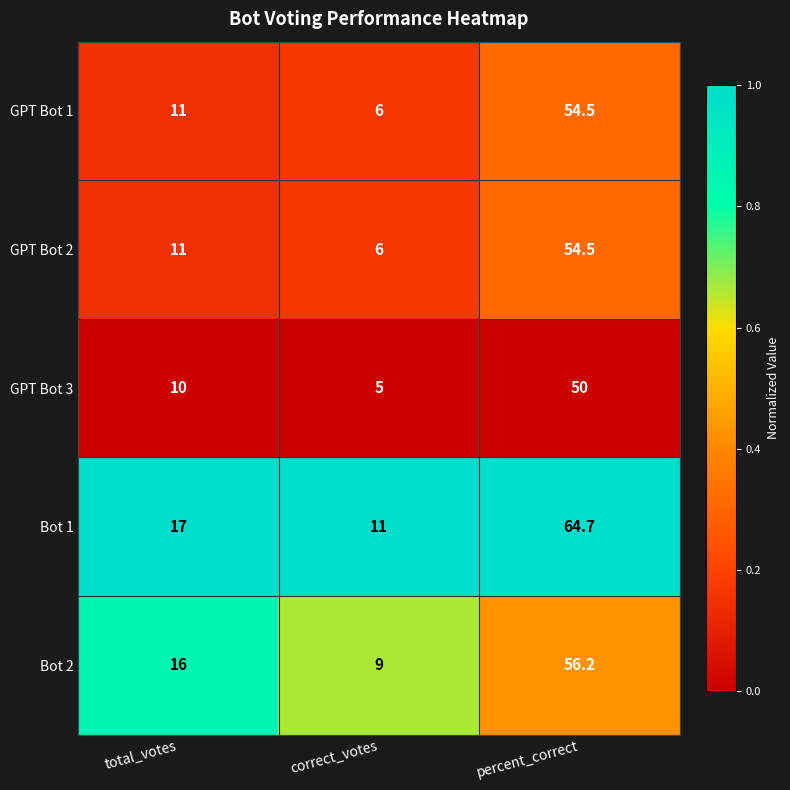

At which label is Bot 2 closest to 32?

total_votes